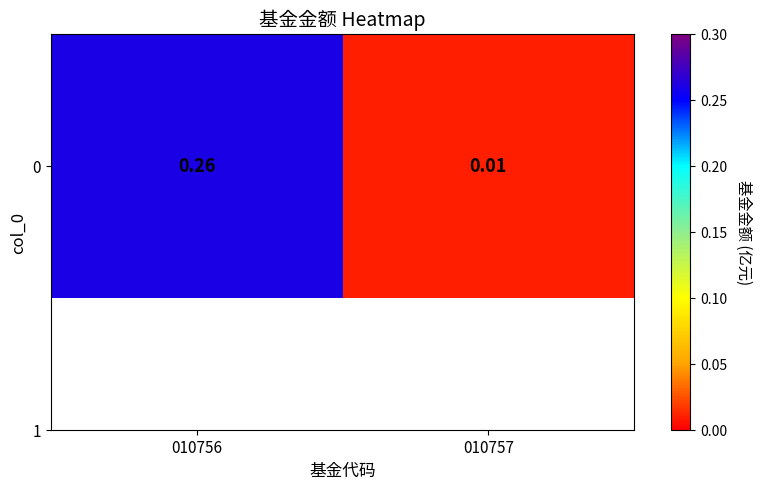

List the labels in order of value, largest first.

010756, 010757